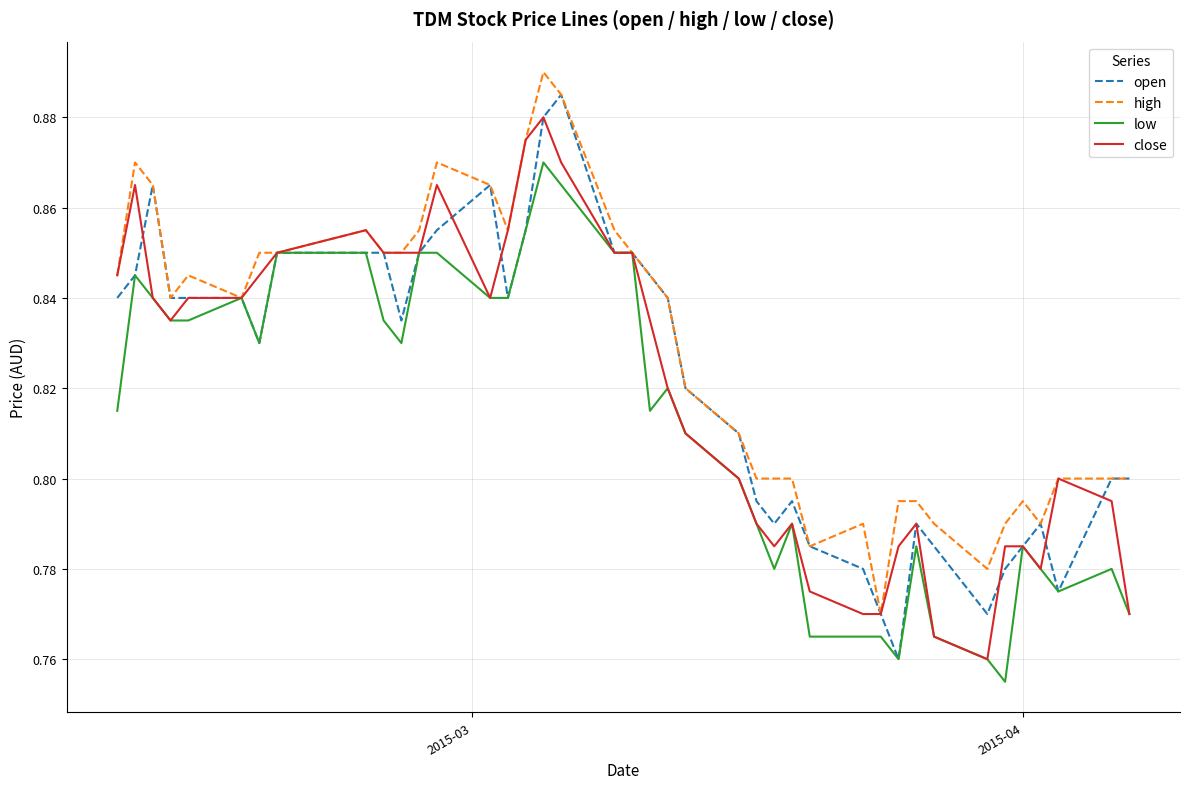

Which series has the largest total across all categories?

high